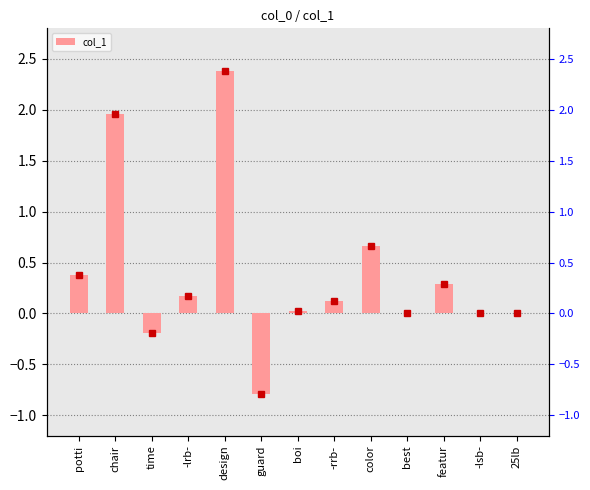

What is the label of the 12th bar from the left?

-lsb-